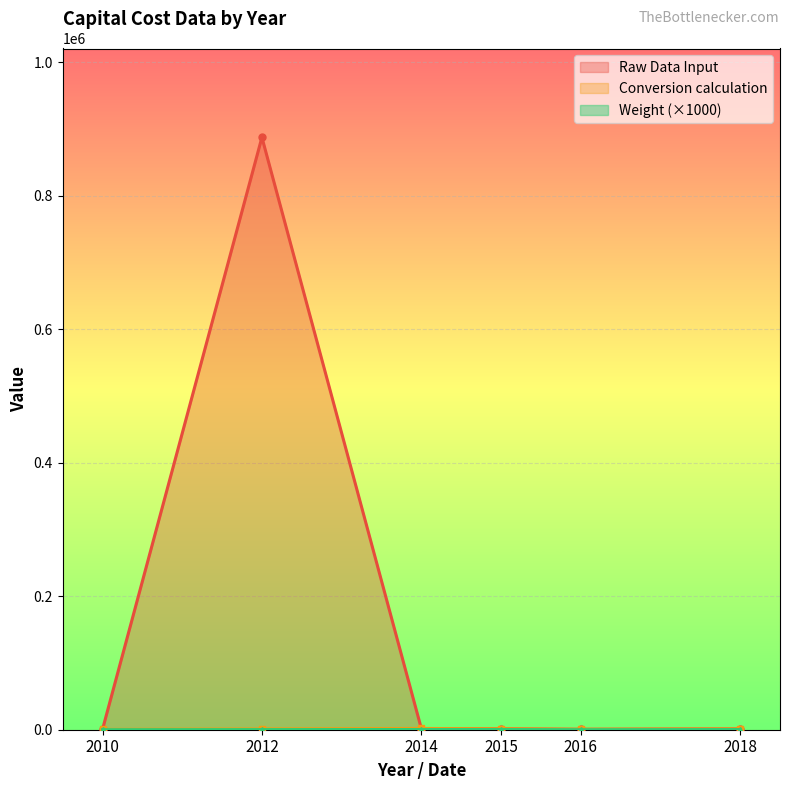

Which series has the widest spread of values?

Raw Data Input